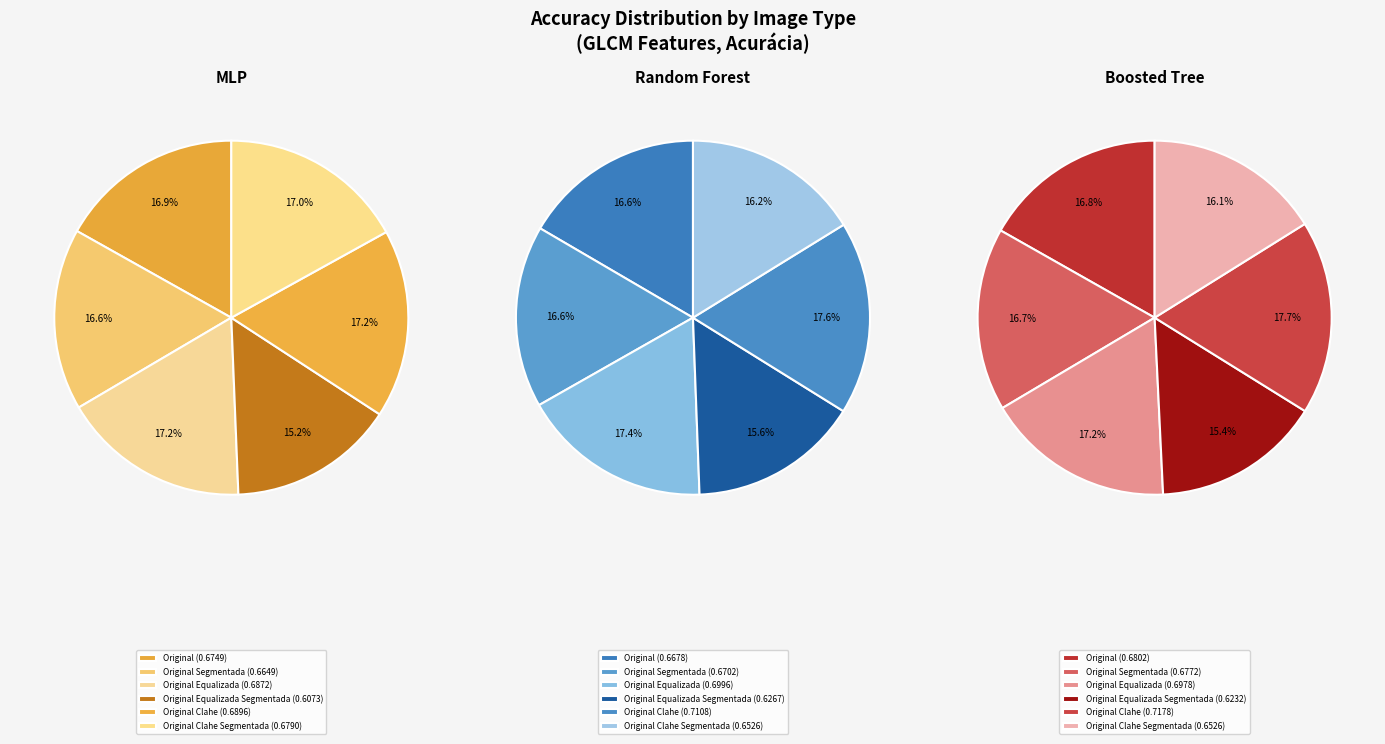

Which slice is the smallest?

3